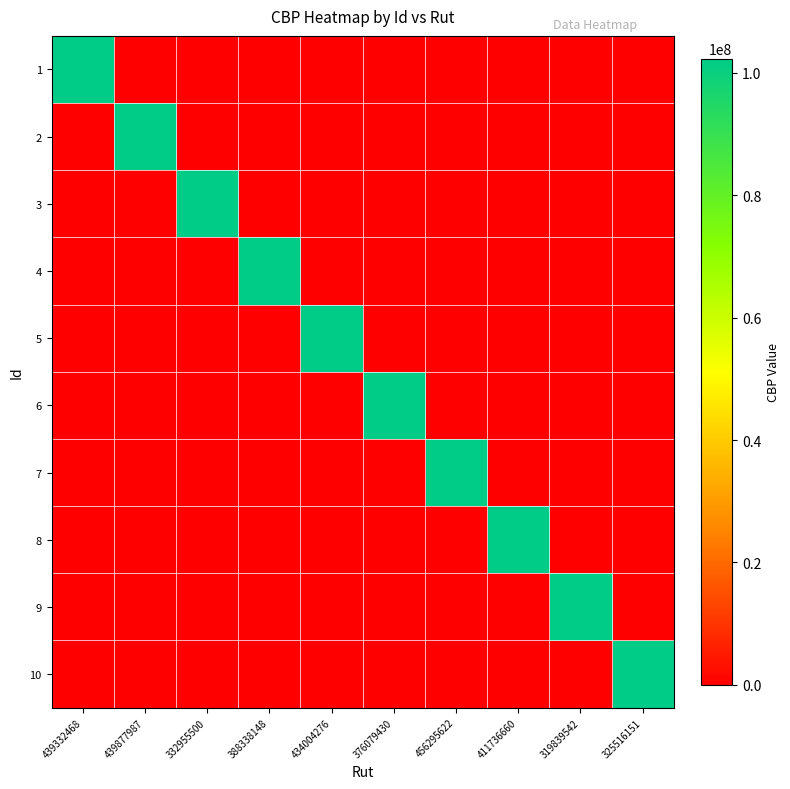

Between 456295622 and 325516151, which is larger?

456295622